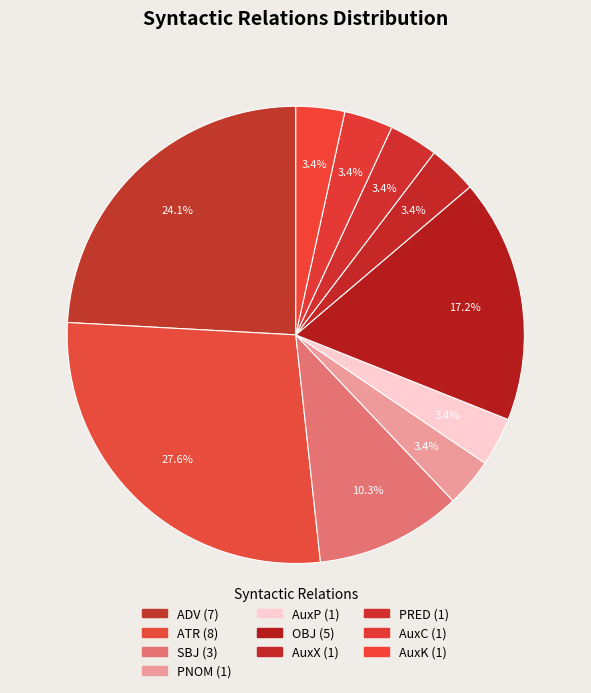

Which has a higher value, AuxK or SBJ?

SBJ